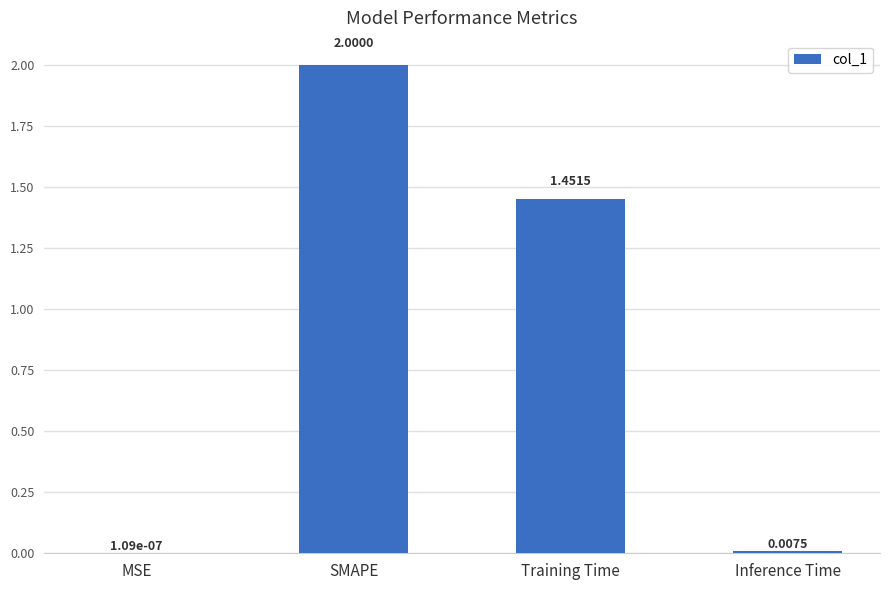

Which label corresponds to the largest value in the chart?

SMAPE